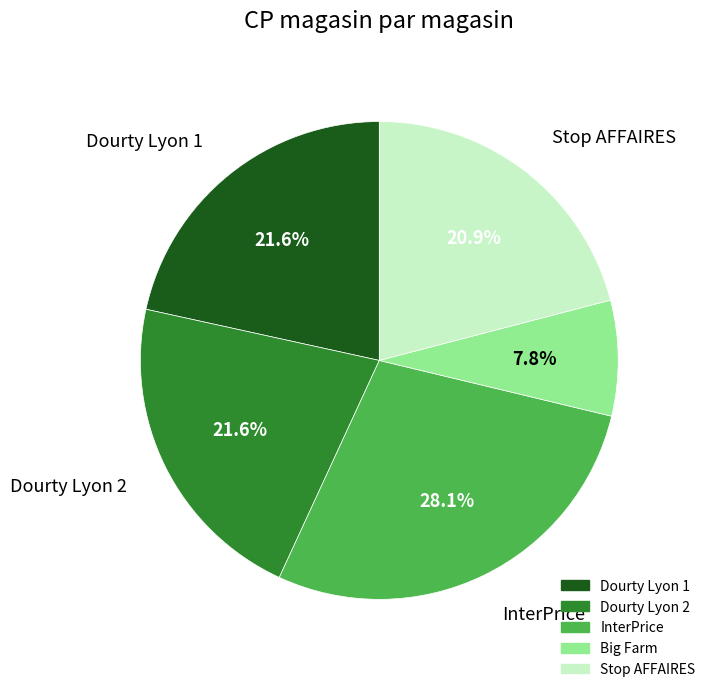

What is the smallest slice in the pie chart?

Big Farm